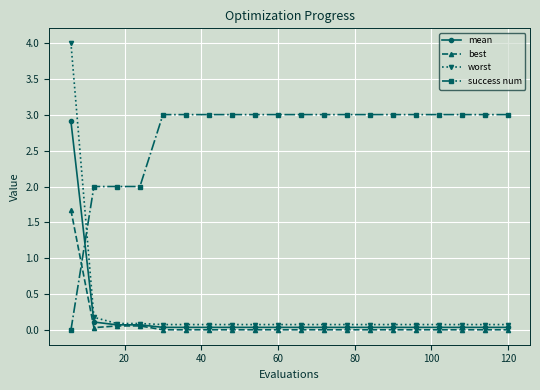

Which series has the largest total across all categories?

success num